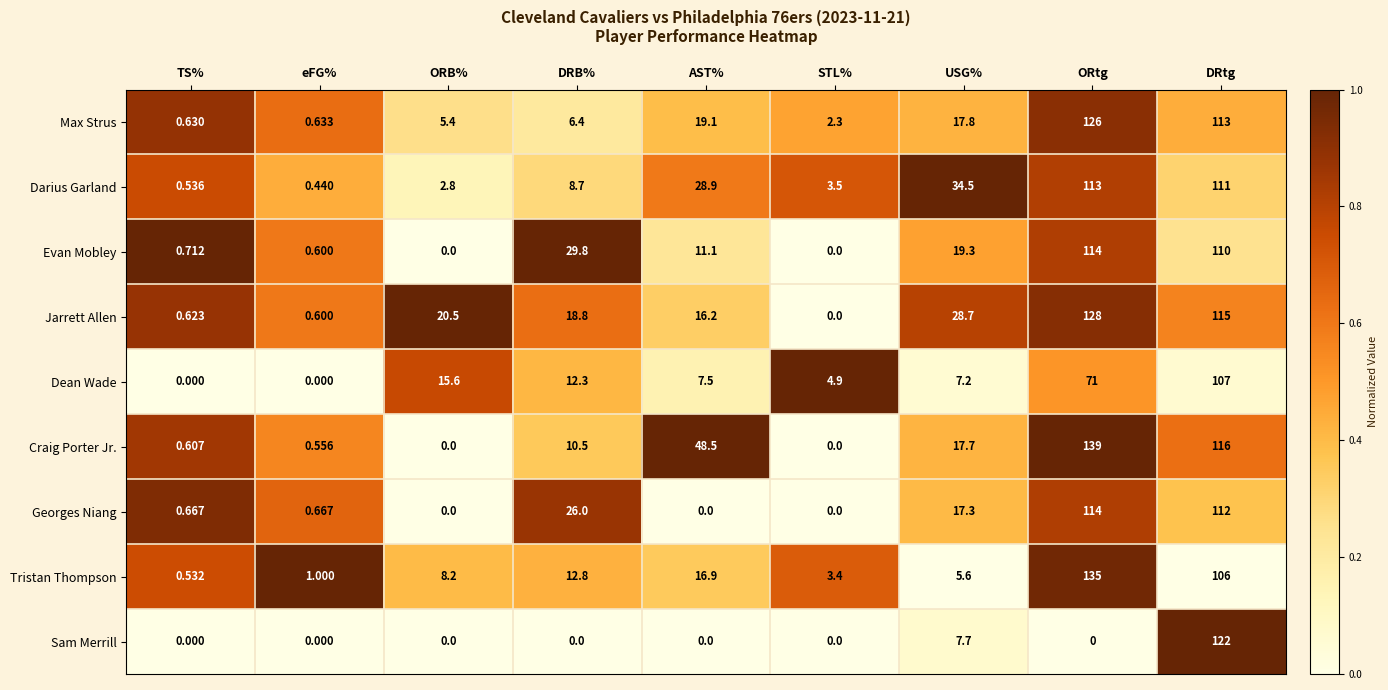

At which label does Darius Garland reach its peak?

ORtg